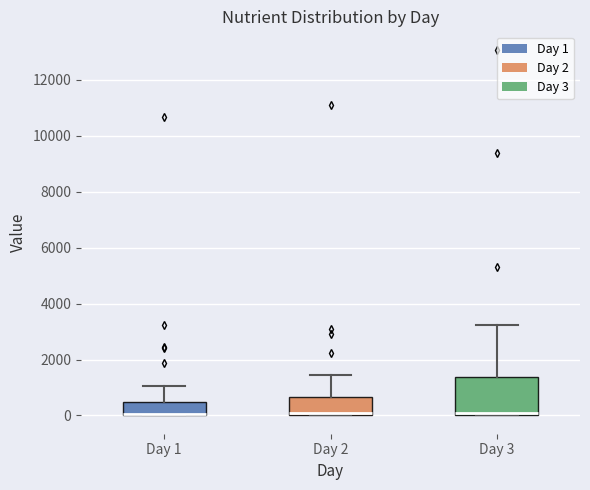

Reading left to right, transcribe this box plot: for each box, give where its median line is, the range the box spans, and where its two whiskers end, as read against the y-axis. The values are not printed on the chart, so give them approximately, as read against the axis.

Day 1: median 0 (drawn on the box's lower edge), box 0 to 400, whiskers 0 to 1000
Day 2: median 0 (just above the box's lower edge), box 0 to 600, whiskers 0 to 1400
Day 3: median 0 (just above the box's lower edge), box 0 to 1400, whiskers 0 to 3200